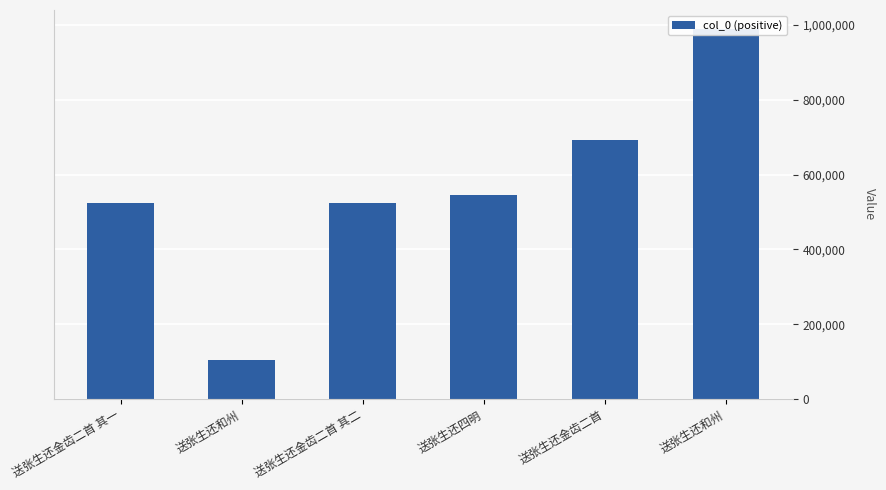

What is the difference between the maximum and minimum values?

885923